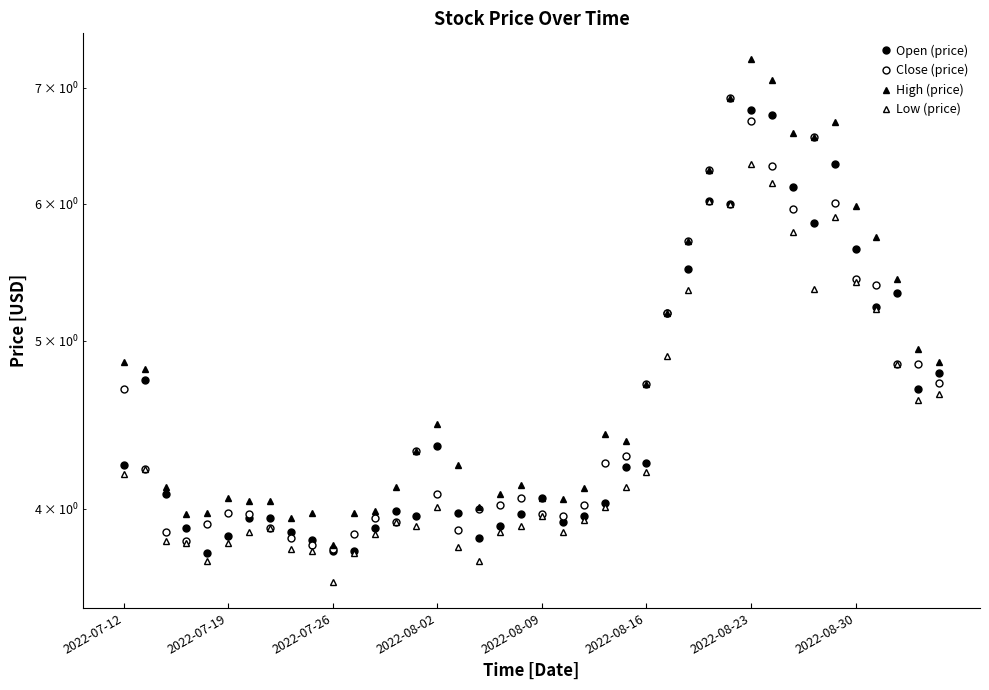

Rank the series at 31 from lowest to highest value.

Low (price), Close (price), Open (price), High (price)